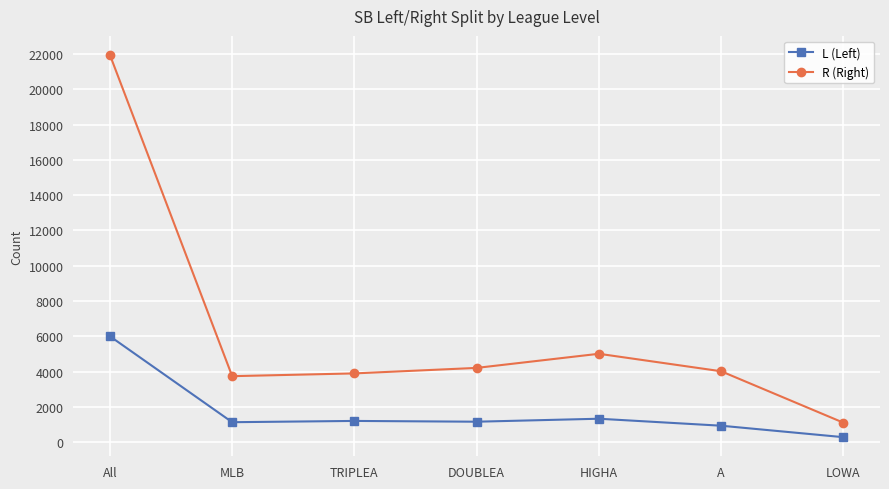

Which series has the largest total across all categories?

R (Right)